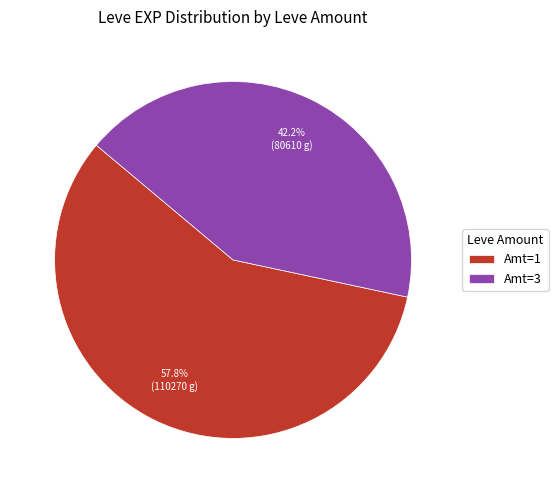

What is the smallest slice in the pie chart?

Amt=3